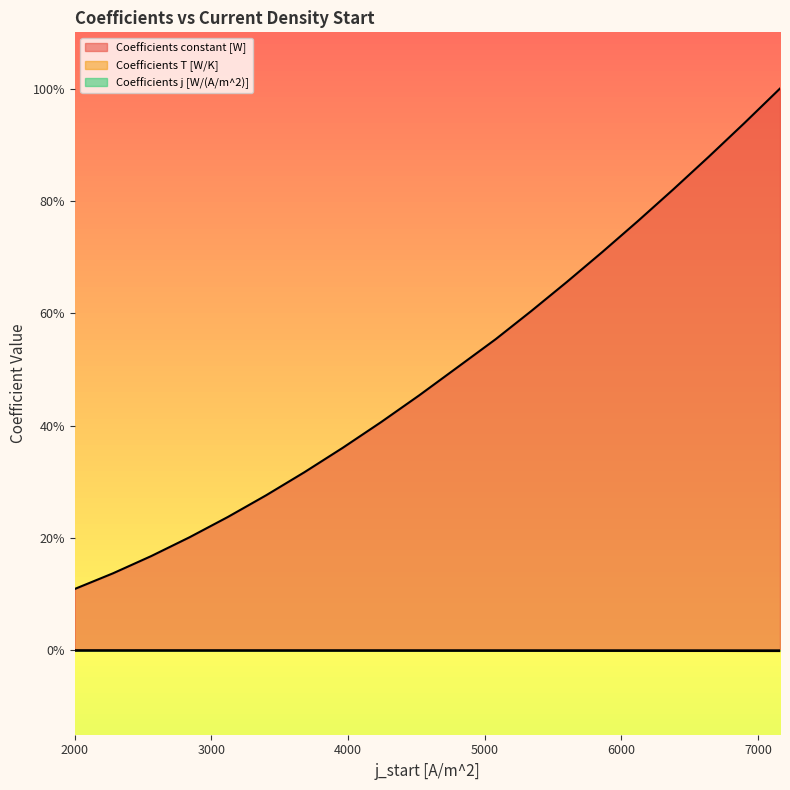

What are all the series names shown in the legend?

Coefficients constant [W], Coefficients T [W/K], Coefficients j [W/(A/m^2)]